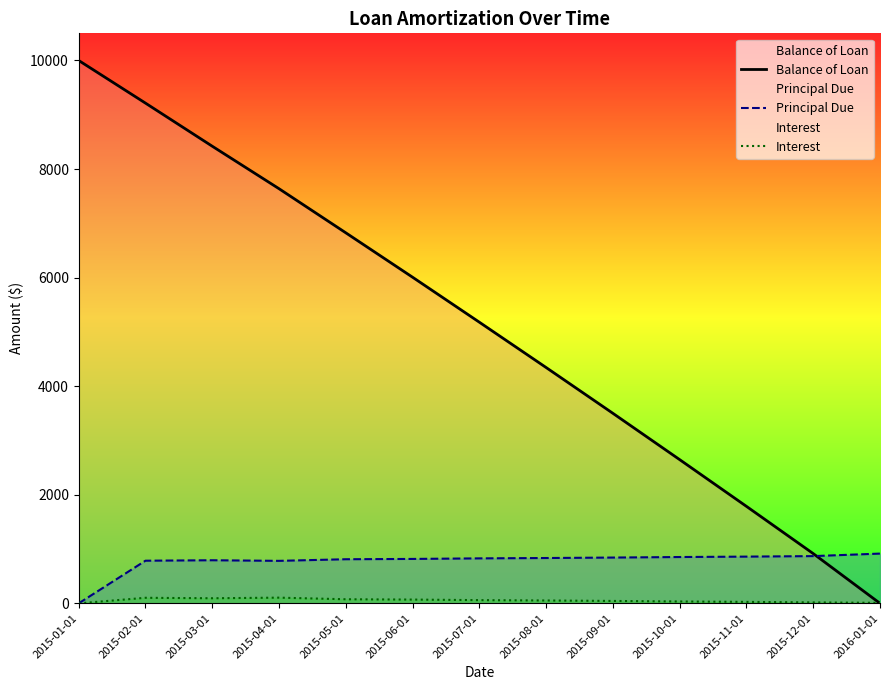

Which label corresponds to the largest value in the chart?

2015-01-01